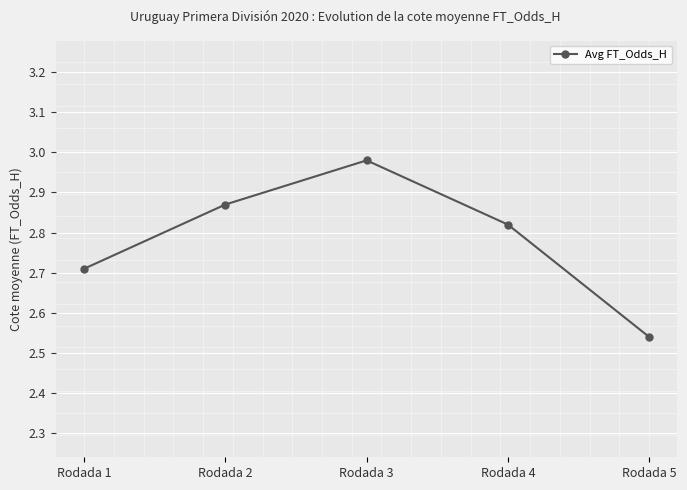

Where is the first local maximum?

Rodada 3